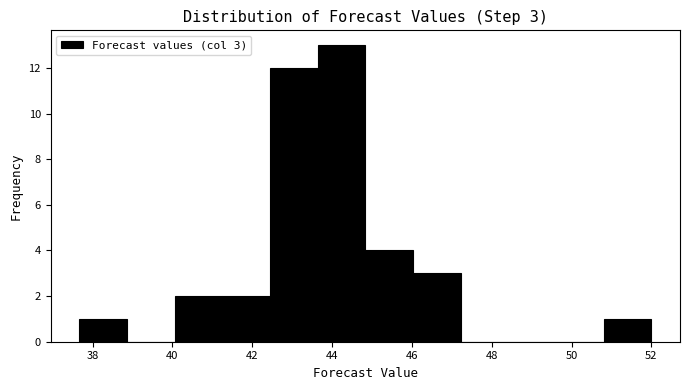

Over which range of the x-axis is the bar tallest?

43.6 to 44.8